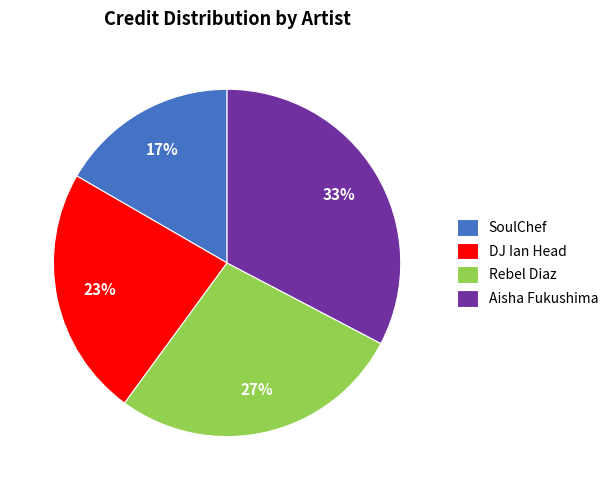

How many slices are in this pie chart?

4